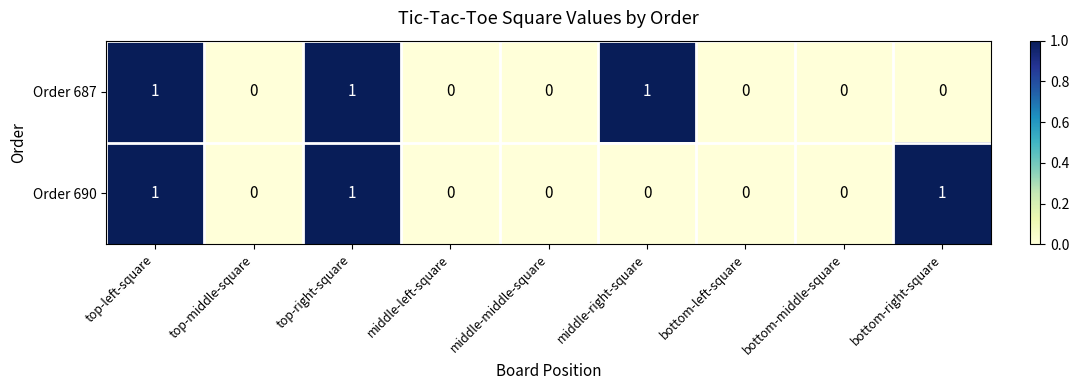

True or false: Order 687 has a value of -1 at middle-middle-square.

False